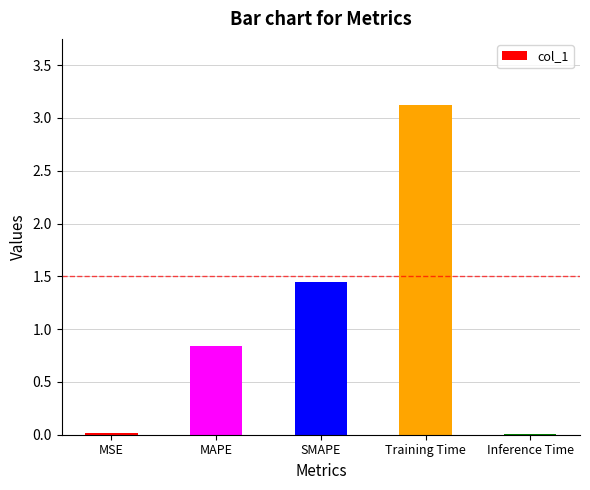

Count the number of data series in this chart.

1